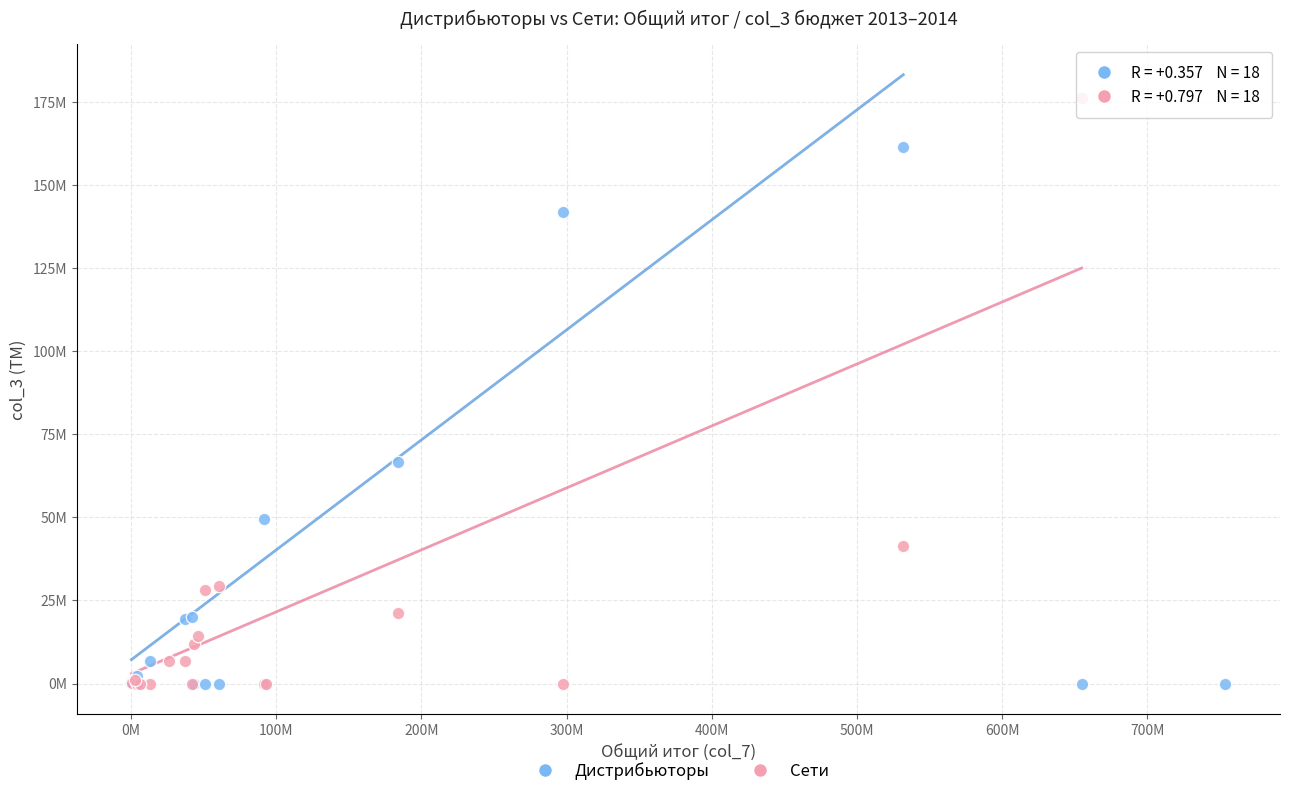

What are all the series names shown in the legend?

Дистрибьюторы, Сети